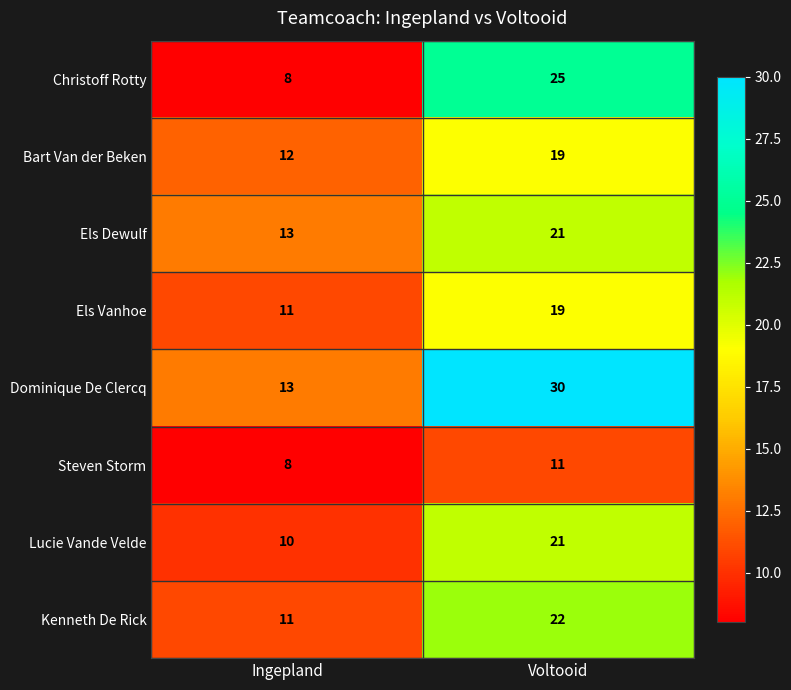

What is the spread (max minus min) of values at Ingepland?

5